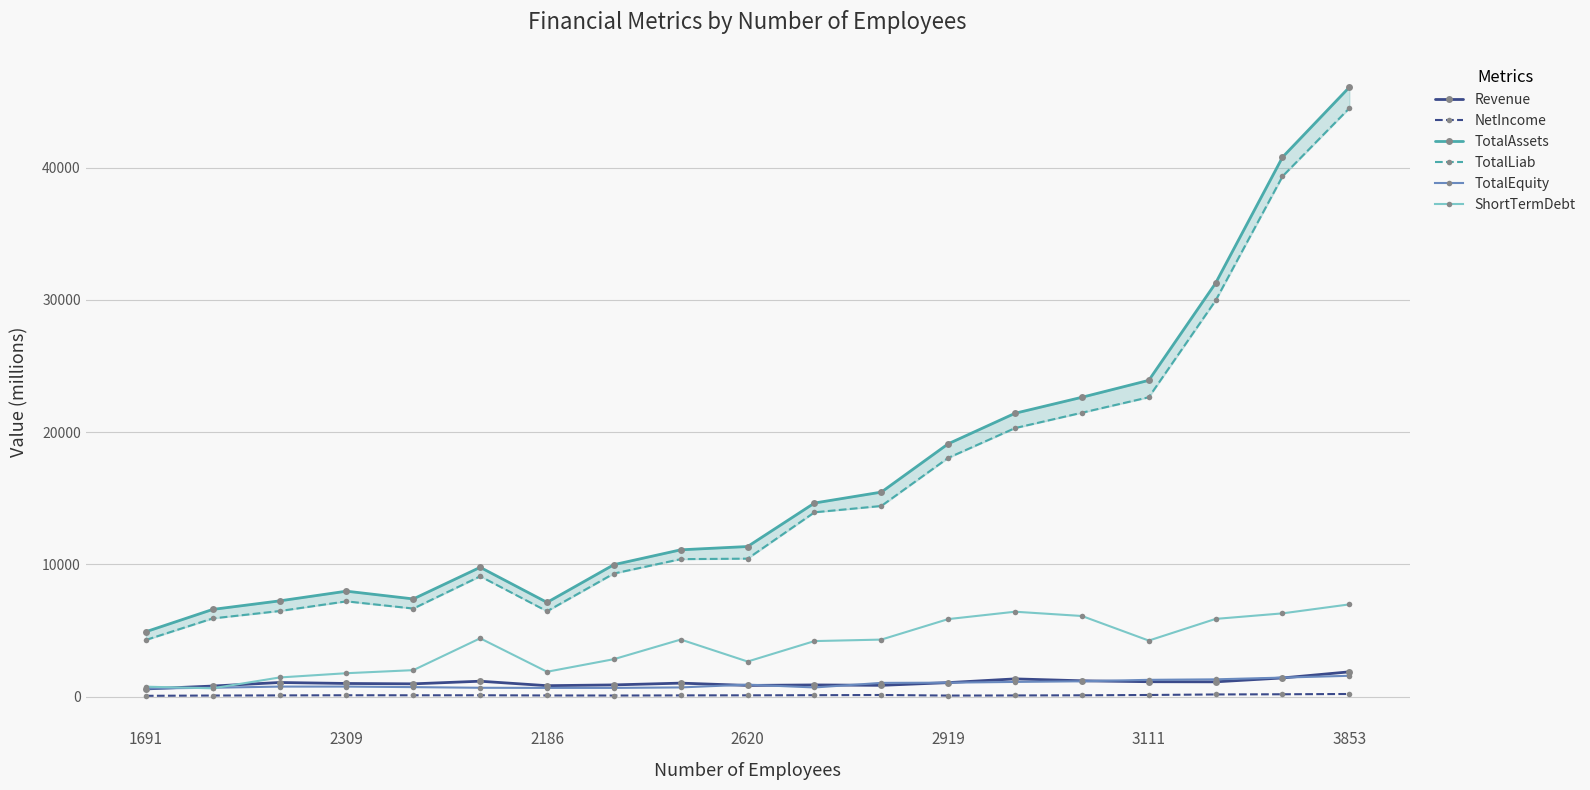

Which series has the widest spread of values?

TotalAssets